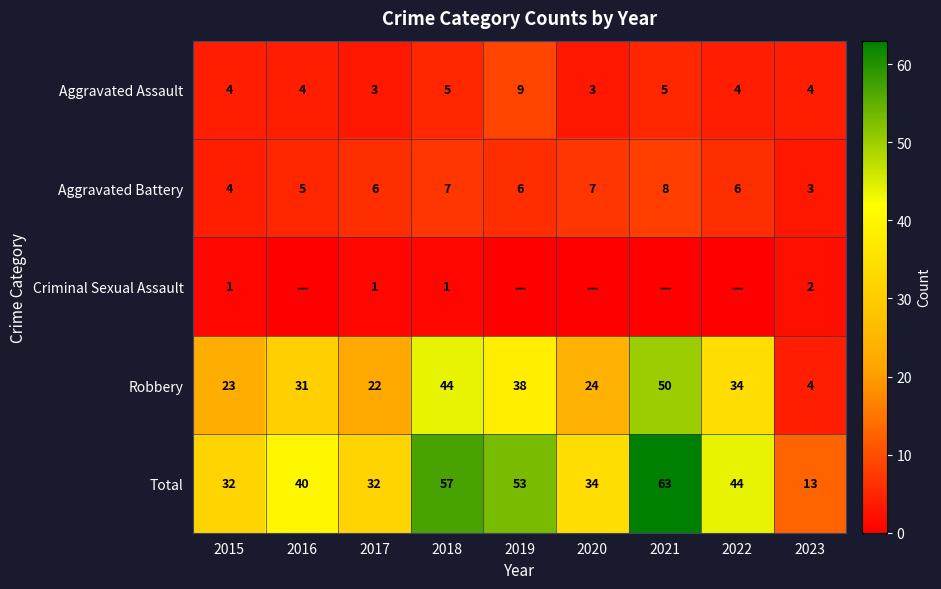

What is the difference between the maximum and minimum values in the Total series?

50